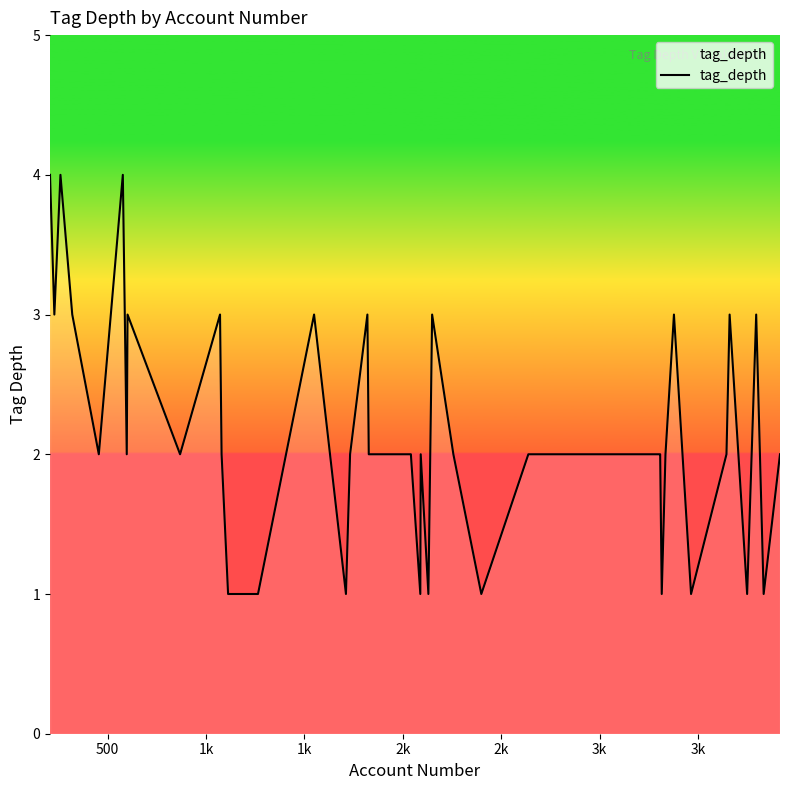

What is the difference between the maximum and minimum values?

3